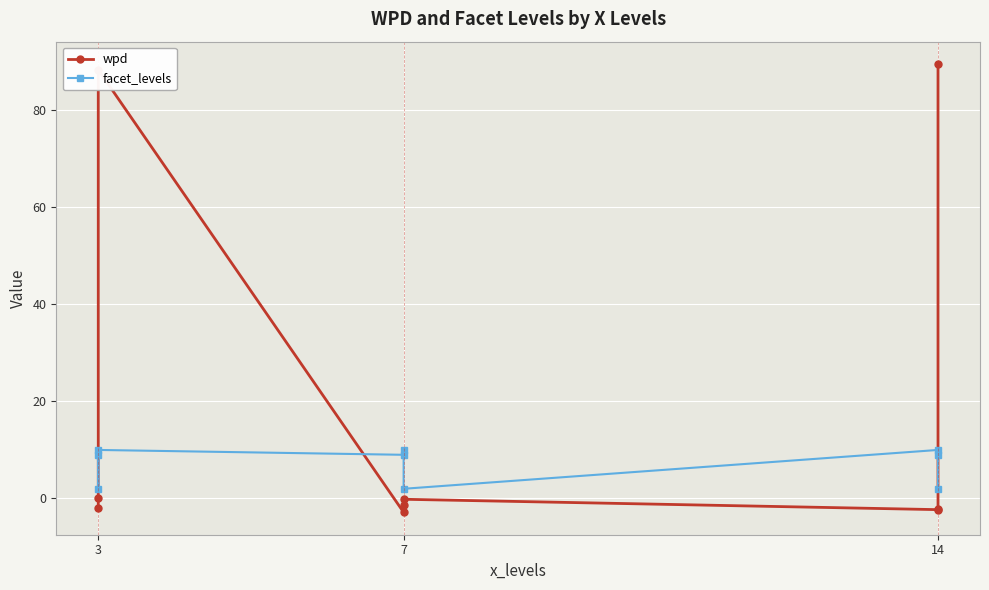

How many lines are shown in the chart?

2